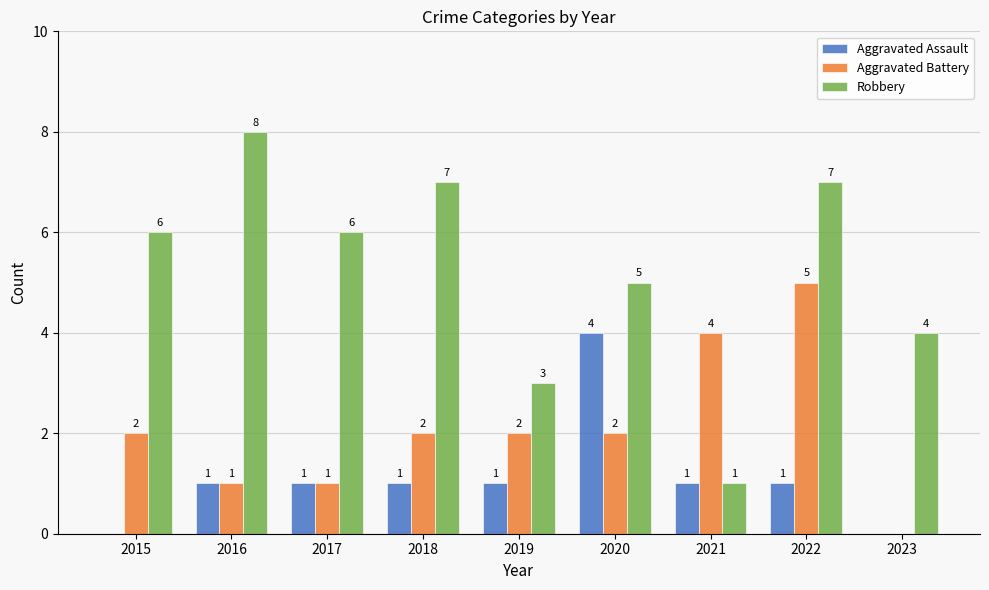

The value of Aggravated Assault at 2016 is 1. True or false?

True